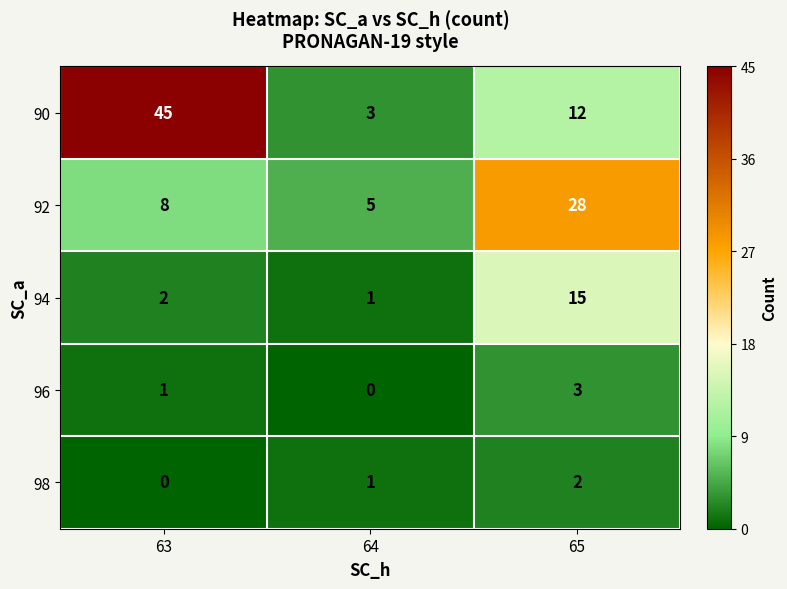

Which series has the widest spread of values?

90